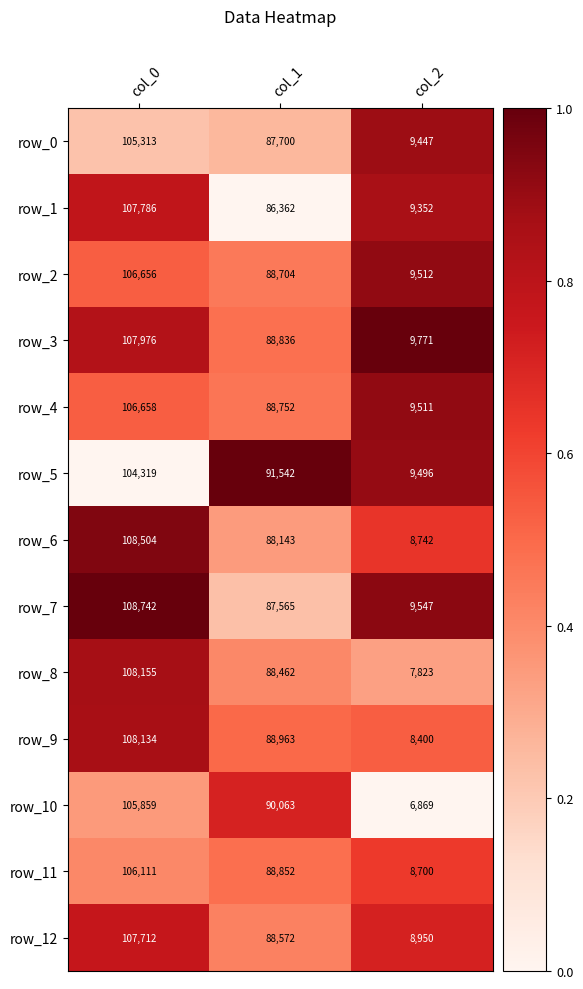

Read the row_9 value at col_2, to the nearest 100.

8400